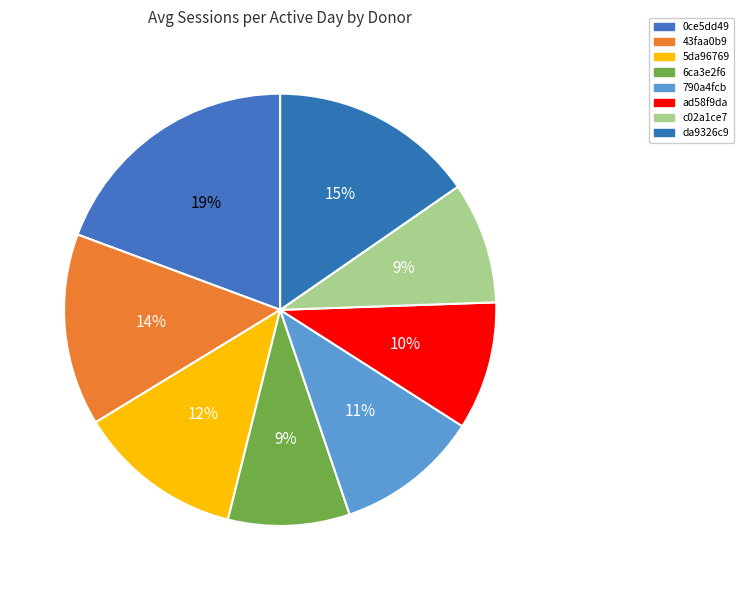

Approximately how many times larger is the value at da9326c9 compared to 790a4fcb?

1.4